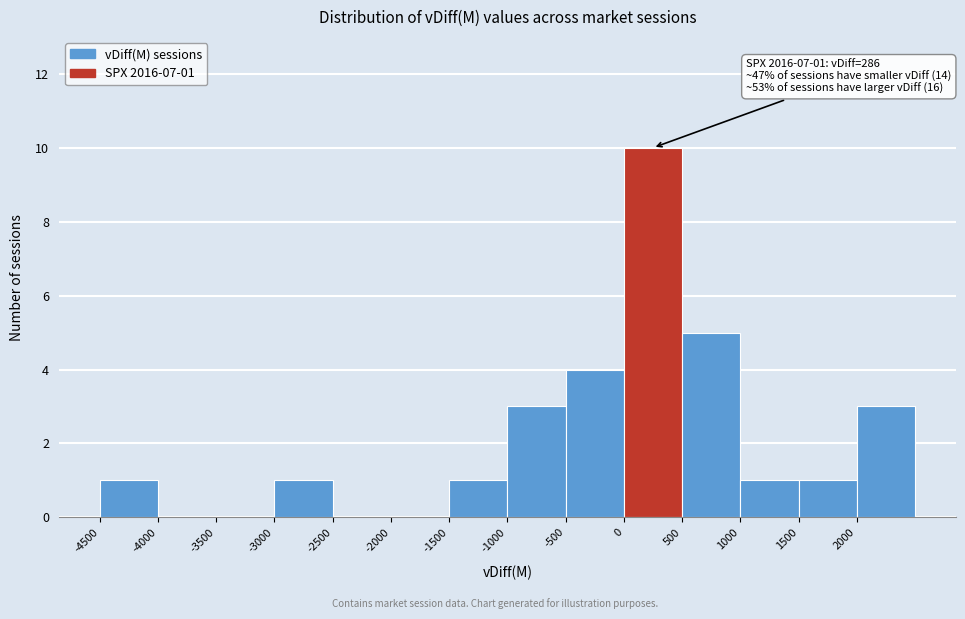

Which range on the x-axis has the tallest bar?

0 to 500